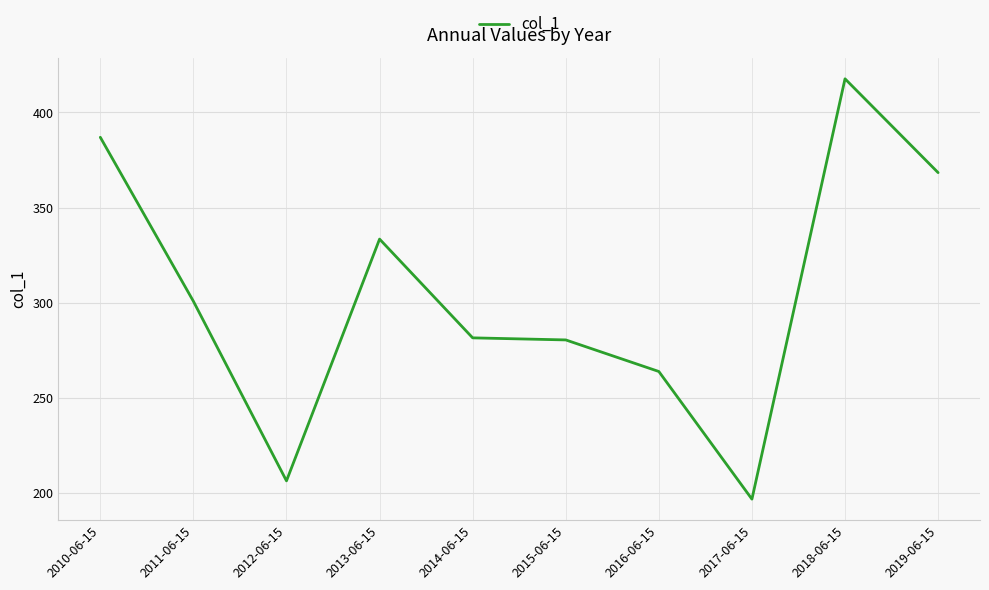

Which label corresponds to the largest value in the chart?

2018-06-15